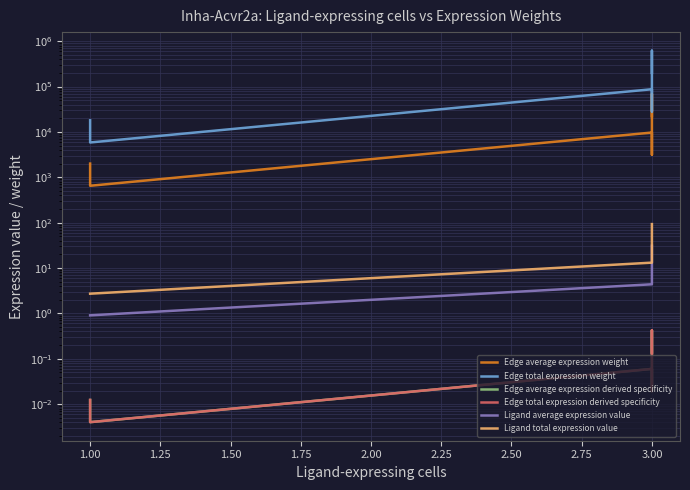

What is the value of the Edge average expression derived specificity point at the 7th from the left?

0.4